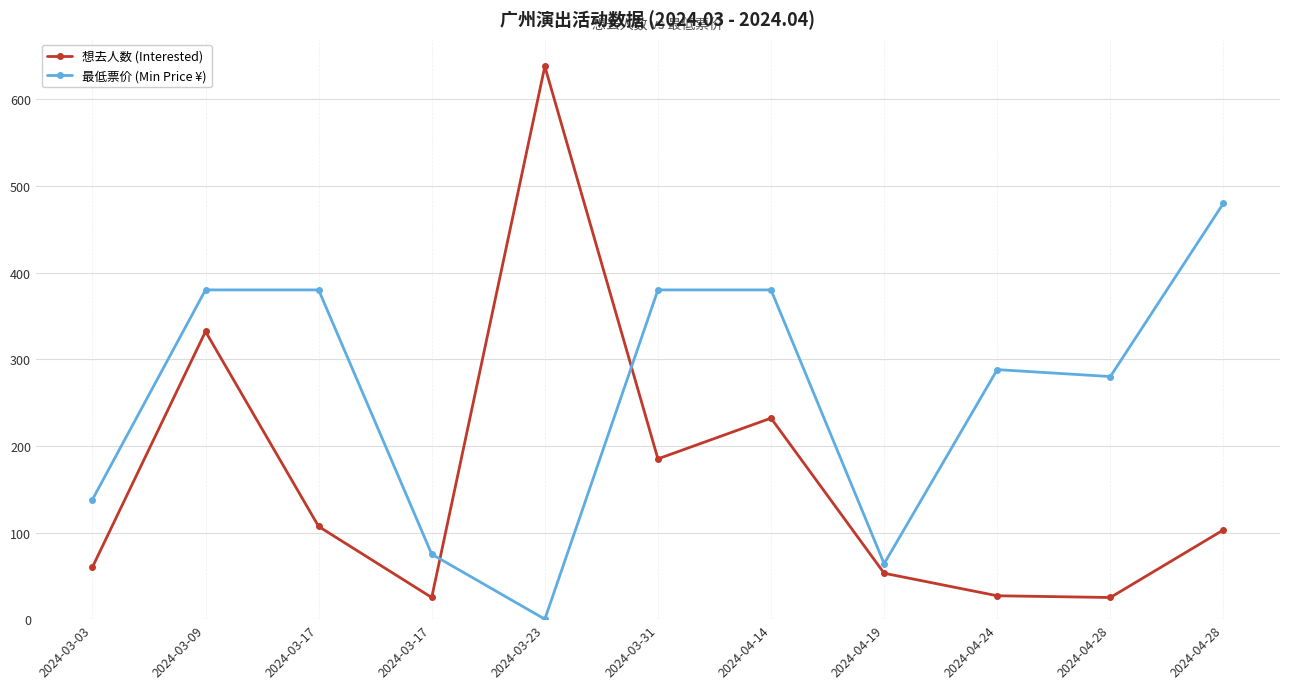

How many data points in 最低票价 (Min Price ¥) are less than 288?

5